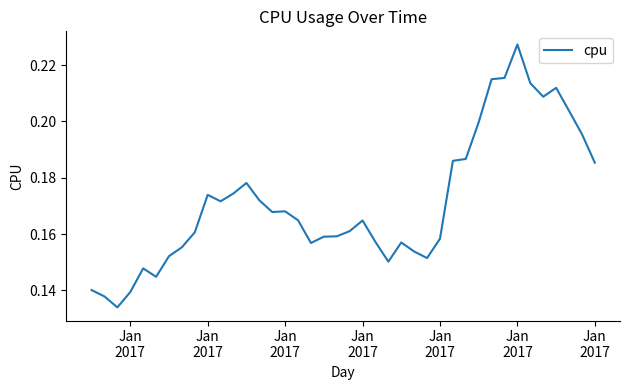

What is the difference between the maximum and second lowest values?

0.1